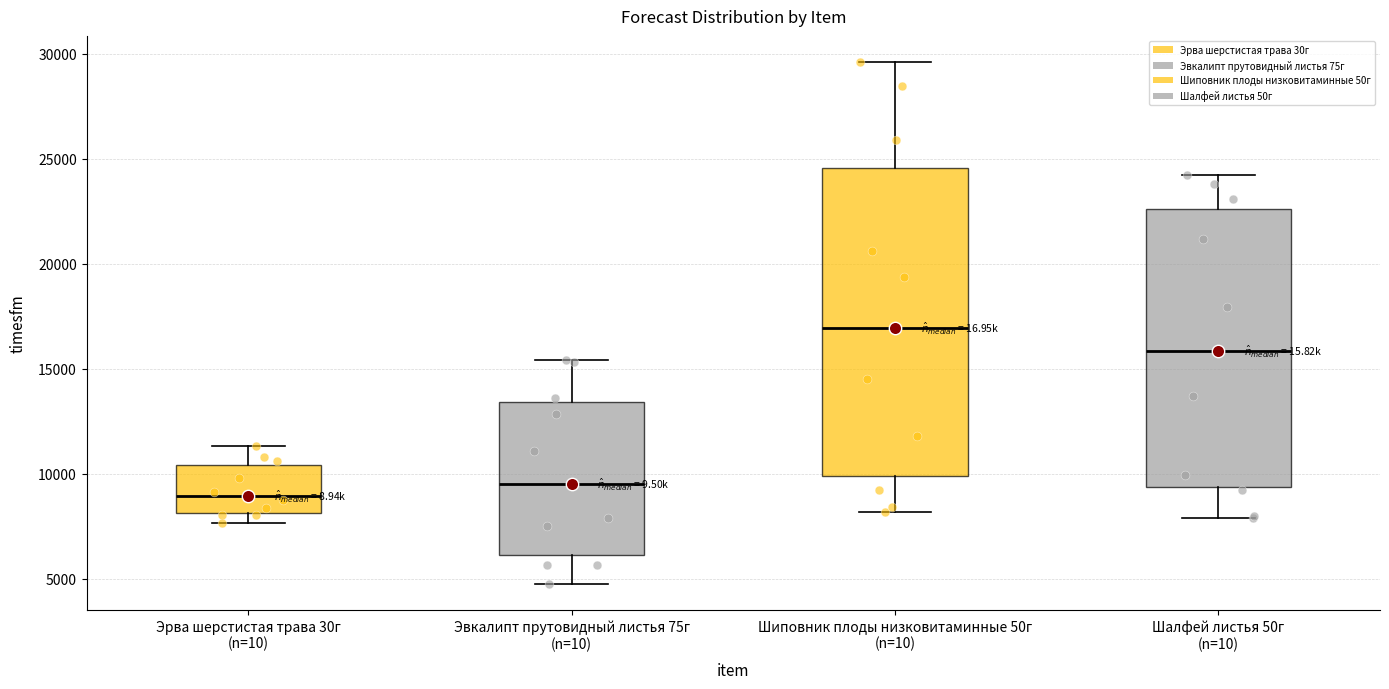

Where is the lower edge of the box for Эрва шерстистая трава 30г (n=10) on the y-axis? The values are not printed on the chart, so give them approximately, as read against the axis.

8000